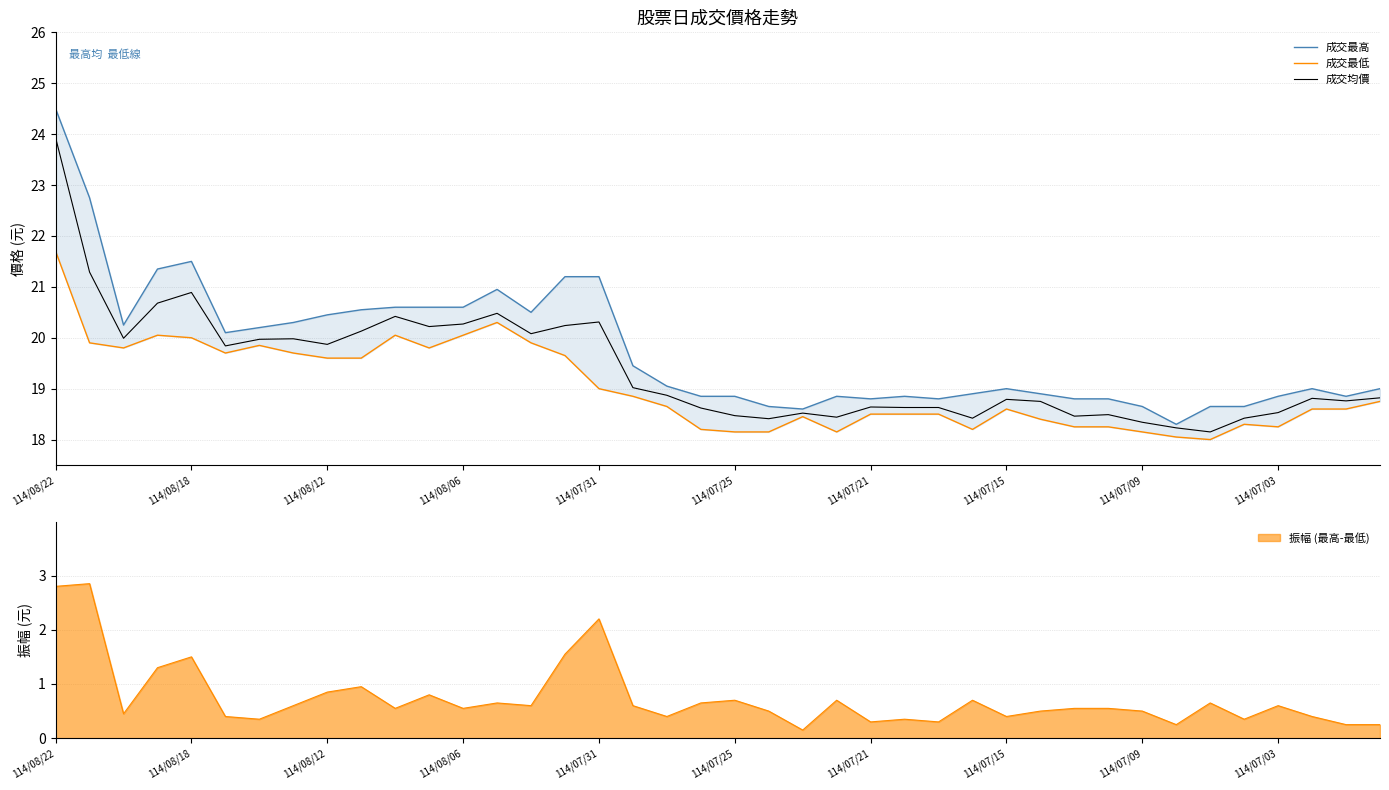

Reading left to right, list all the values displayed in this chart.

成交最高: 24.5	22.8	20.2	21.4	21.5	20.1	20.2	20.3	20.4	20.6	20.6	20.6	20.6	20.9	20.5	21.2	21.2	19.4	19.1	18.9	18.9	18.6	18.6	18.9	18.8	18.9	18.8	18.9	19.0	18.9	18.8	18.8	18.6	18.3	18.6	18.6	18.9	19.0	18.9	19.0
成交最低: 21.7	19.9	19.8	20.1	20.0	19.7	19.9	19.7	19.6	19.6	20.1	19.8	20.1	20.3	19.9	19.6	19.0	18.9	18.6	18.2	18.1	18.1	18.4	18.1	18.5	18.5	18.5	18.2	18.6	18.4	18.2	18.2	18.1	18.1	18.0	18.3	18.2	18.6	18.6	18.8
成交均價: 23.9	21.3	20.0	20.7	20.9	19.8	20.0	20.0	19.9	20.1	20.4	20.2	20.3	20.5	20.1	20.2	20.3	19.0	18.9	18.6	18.5	18.4	18.5	18.4	18.6	18.6	18.6	18.4	18.8	18.8	18.5	18.5	18.3	18.2	18.1	18.4	18.5	18.8	18.8	18.8